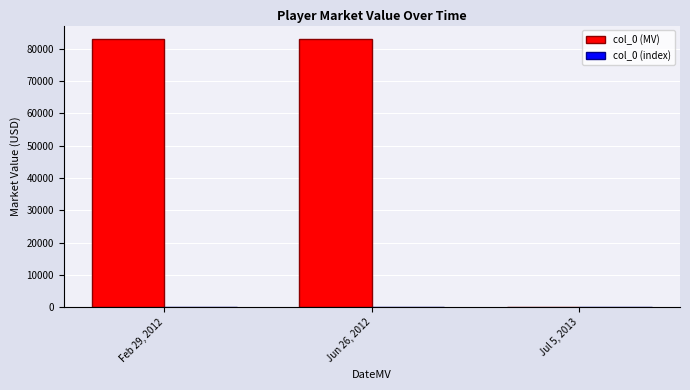

What is the label of the 3rd bar from the left?

Jul 5, 2013